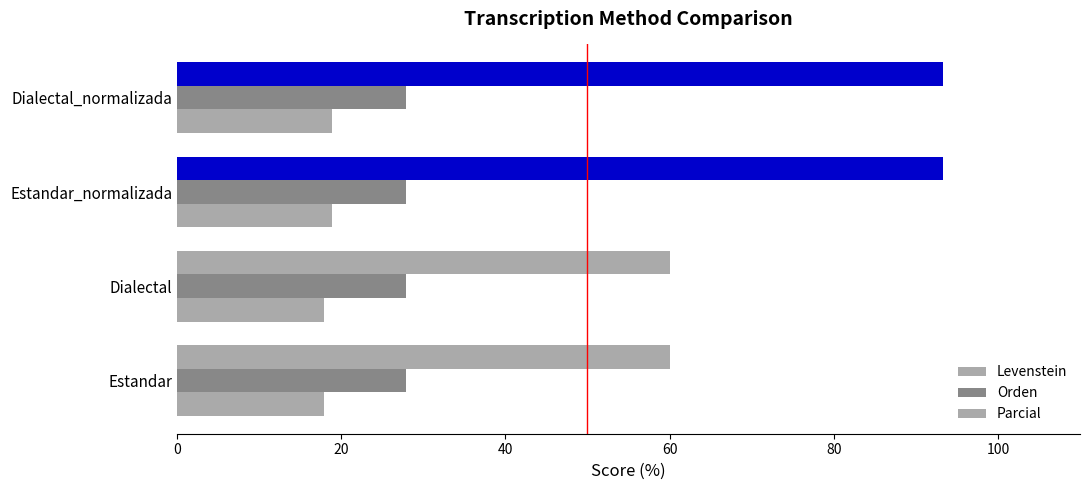

Count the number of categories in the chart.

4